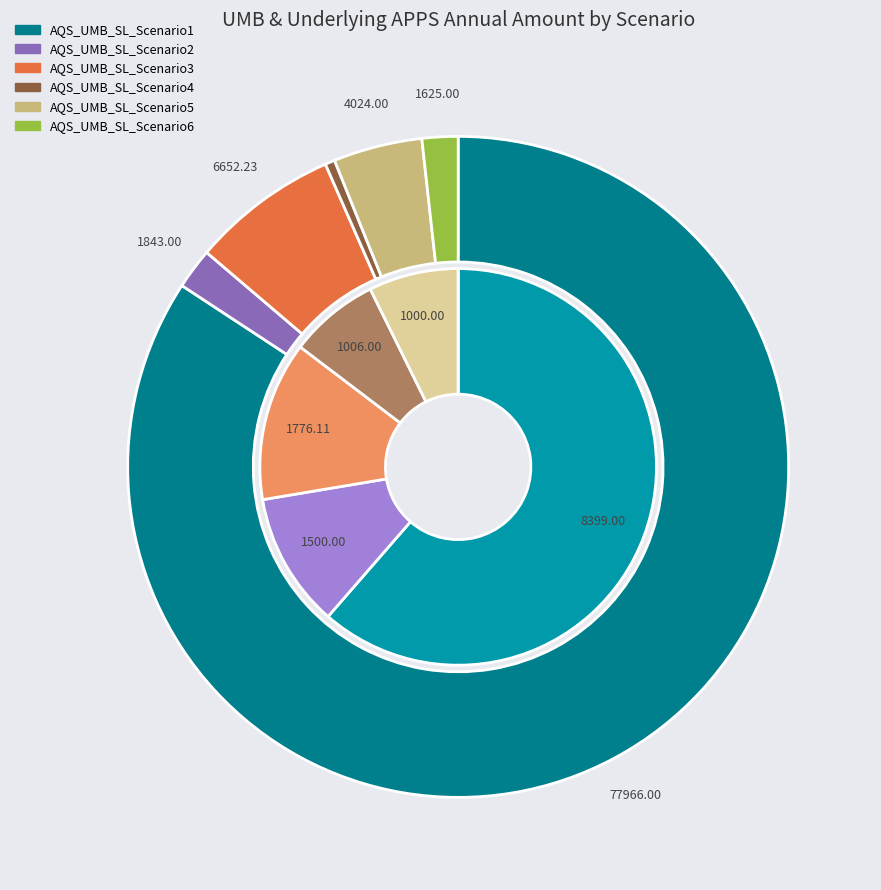

Which slice is the largest?

AQS_UMB_SL_Scenario1